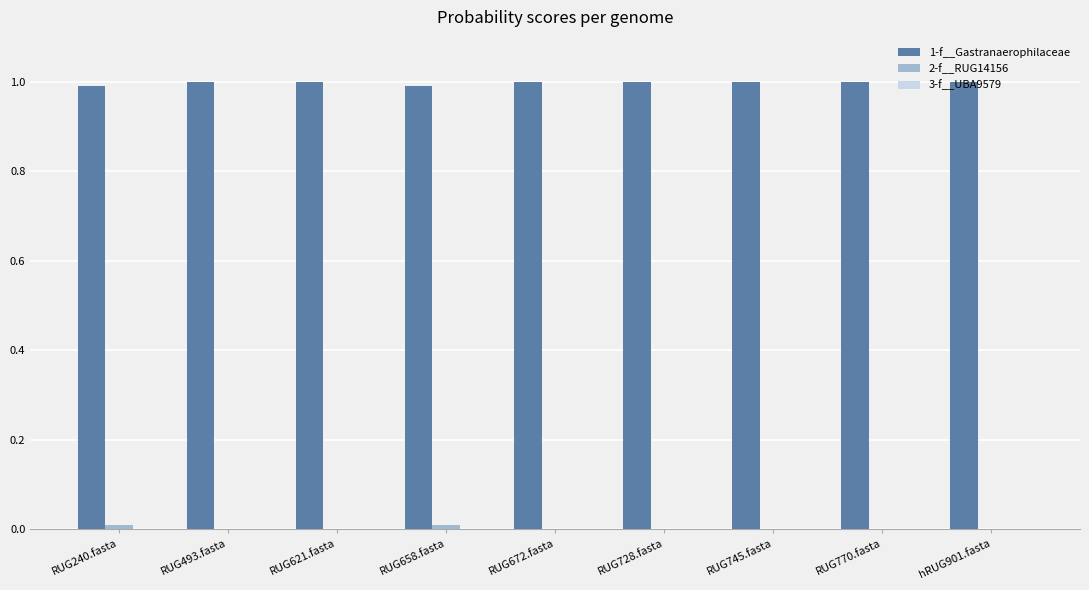

What is the average value of the 1-f__Gastranaerophilaceae series?

1.0